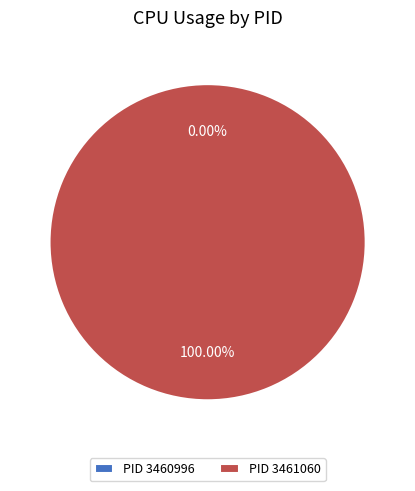

To the nearest percent, what is the average slice percentage?

50%